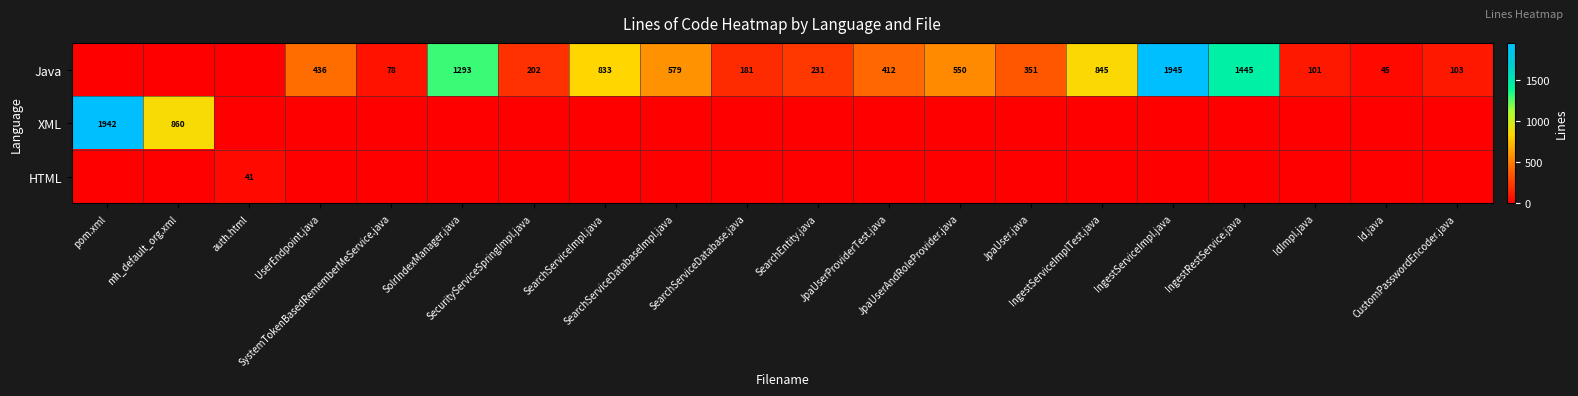

What is the difference between the HTML values at mh_default_org.xml and auth.html?

41